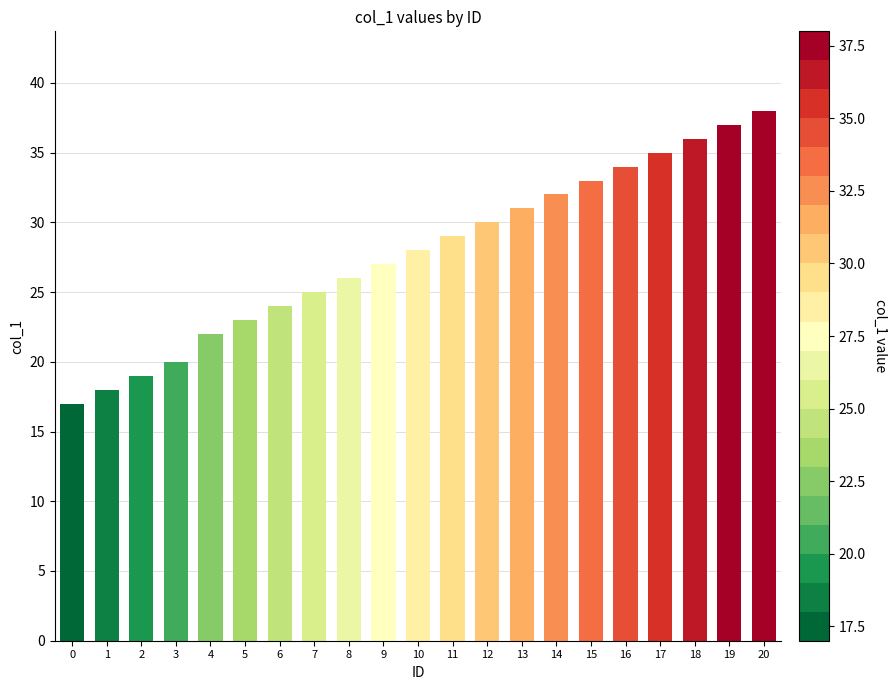

What is the difference between the maximum and minimum values?

21